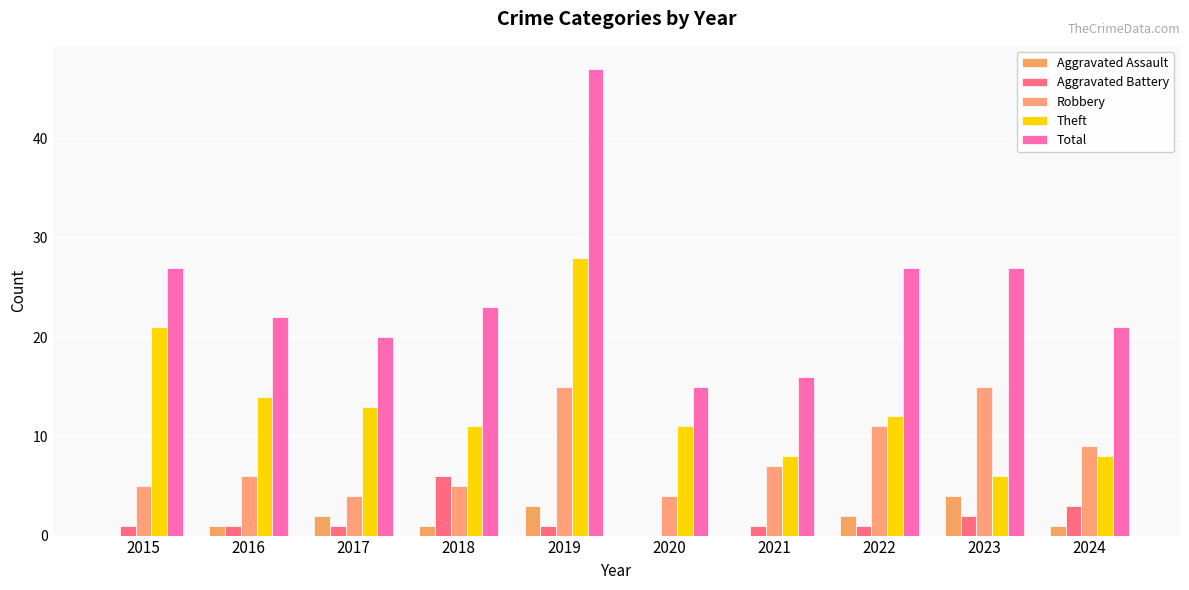

What is the spread (max minus min) of values at 2017?

19